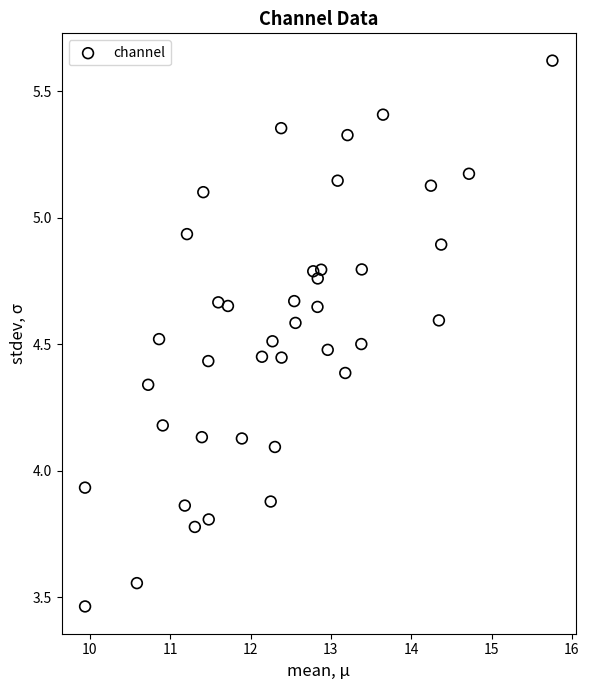

What is the range of X values (max minus min)?

5.8